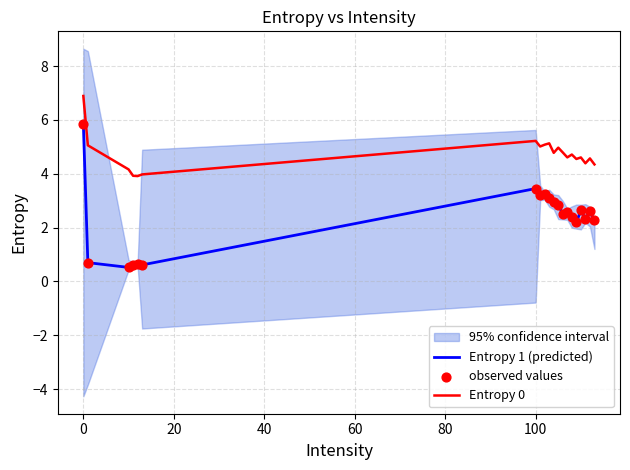

Which series reaches the maximum Y coordinate?

Entropy 0